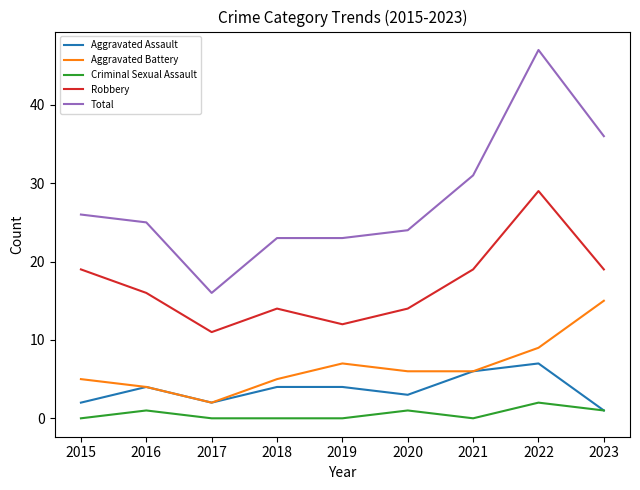

What is the approximate value of Total at 2017, to the nearest 10?

20